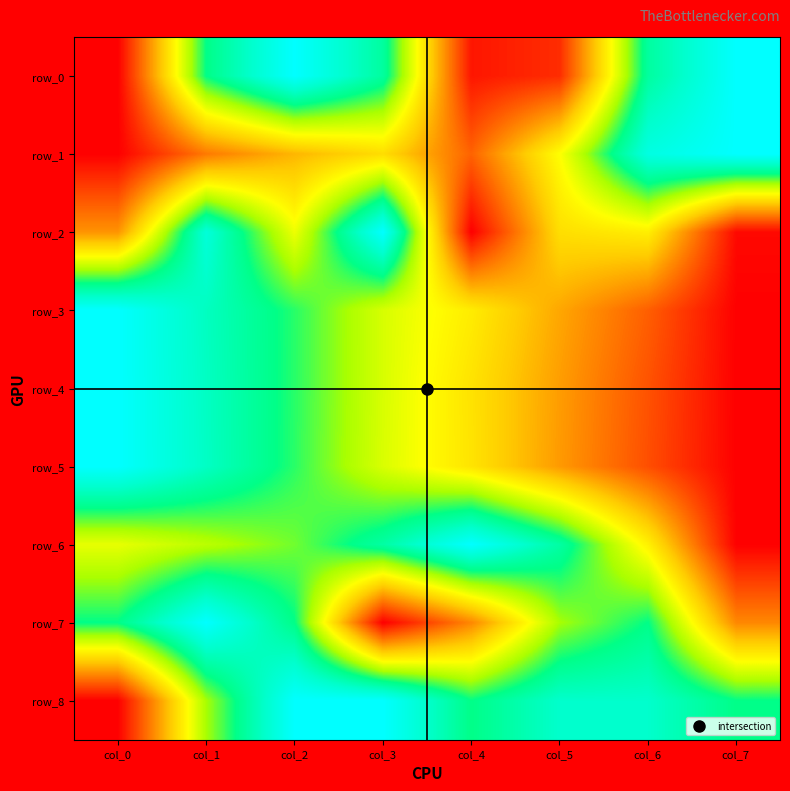

Which series has the largest total across all categories?

row_8